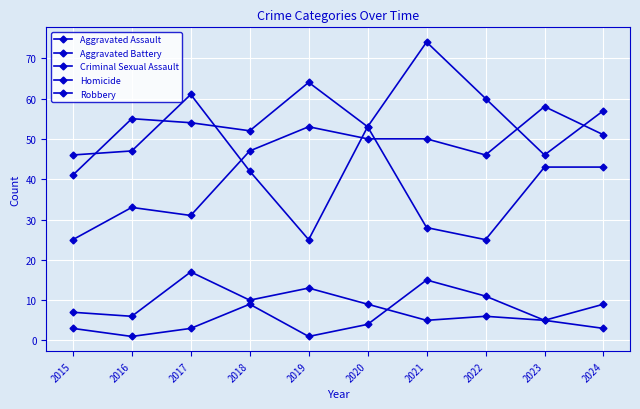

True or false: Robbery and Aggravated Battery intersect in this chart.

True